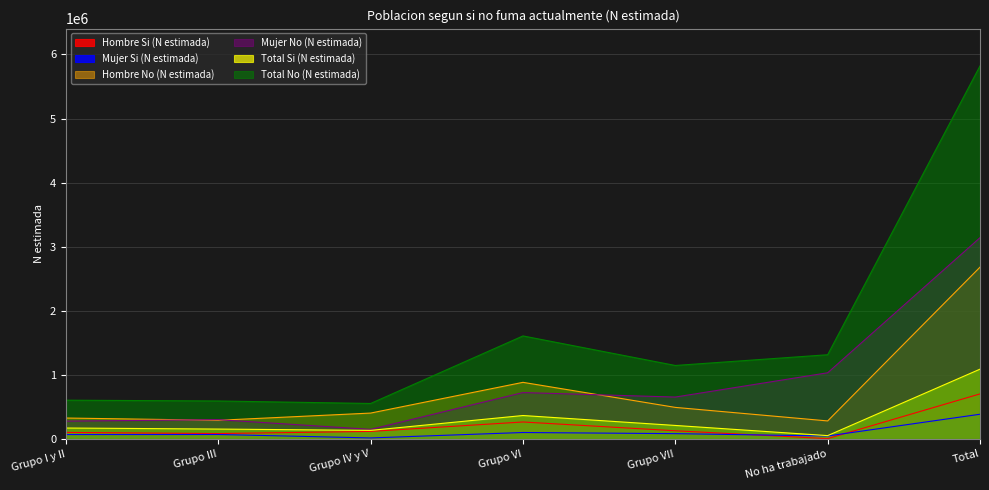

What is the approximate value of Total No (N estimada) at Grupo IV y V, to the nearest 100?

553900